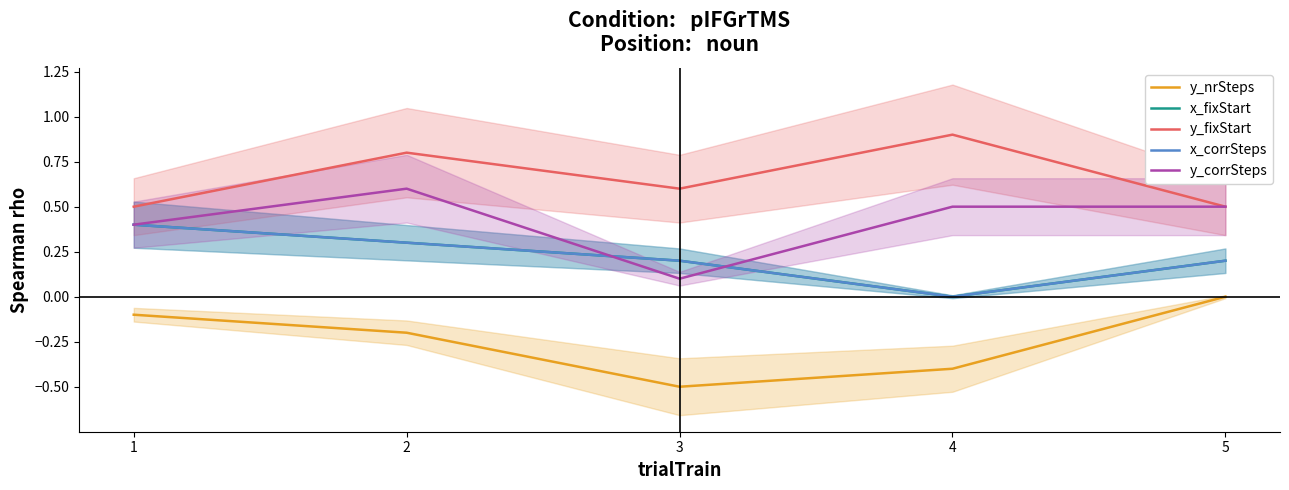

Reading left to right, transcribe all the data shown in this chart.

y_nrSteps: 1=-0.1	2=-0.2	3=-0.5	4=-0.4	5=0.0
x_fixStart: 1=0.4	2=0.3	3=0.2	4=0.0	5=0.2
y_fixStart: 1=0.5	2=0.8	3=0.6	4=0.9	5=0.5
x_corrSteps: 1=0.4	2=0.3	3=0.2	4=0.0	5=0.2
y_corrSteps: 1=0.4	2=0.6	3=0.1	4=0.5	5=0.5